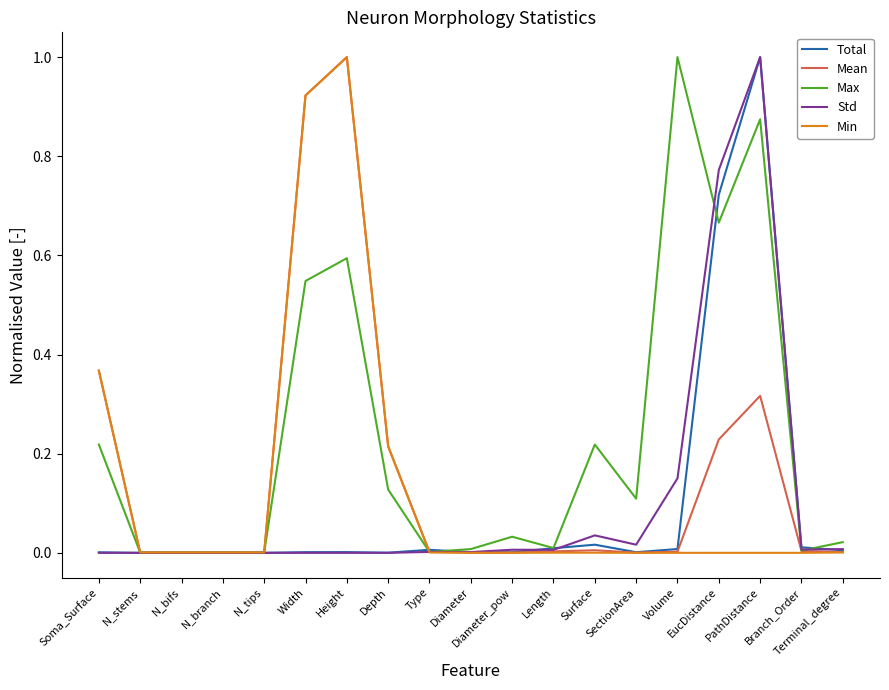

Which series has the largest total across all categories?

Max